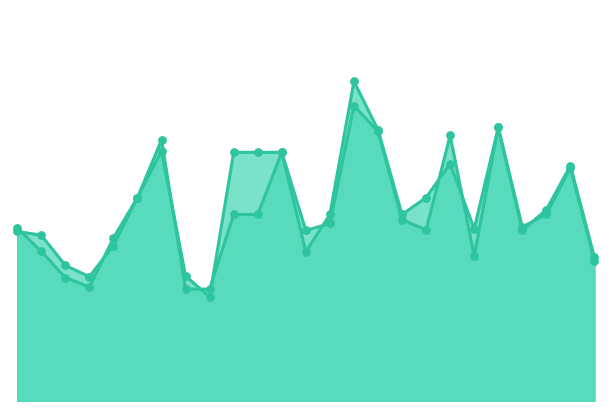

At which category is the sum across all series the highest?

15